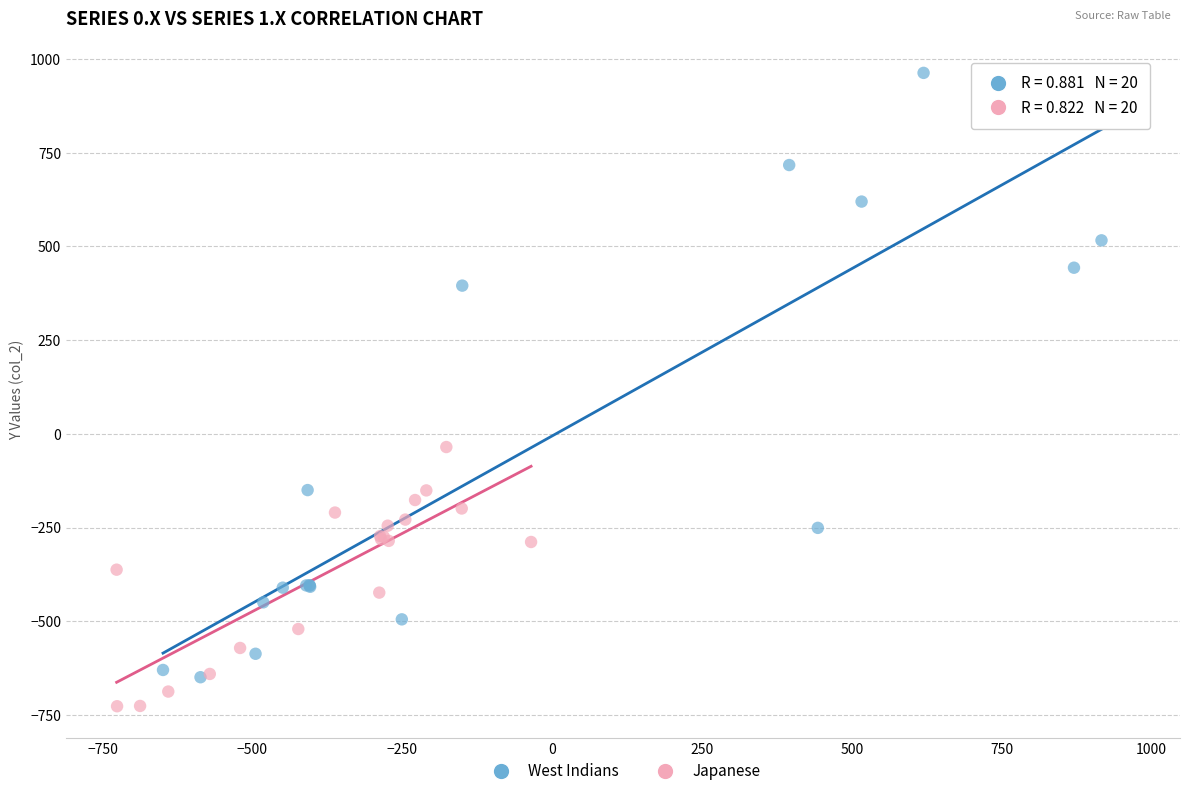

Which series has the widest spread of Y values?

West Indians